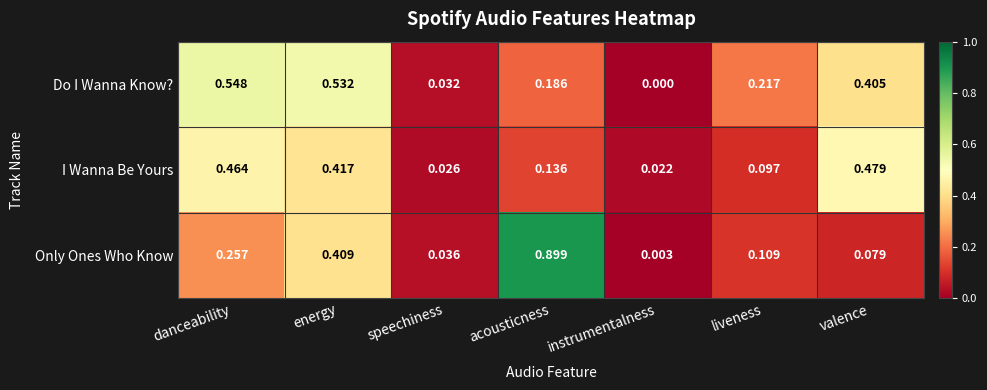

Which series has the largest total across all categories?

Do I Wanna Know?